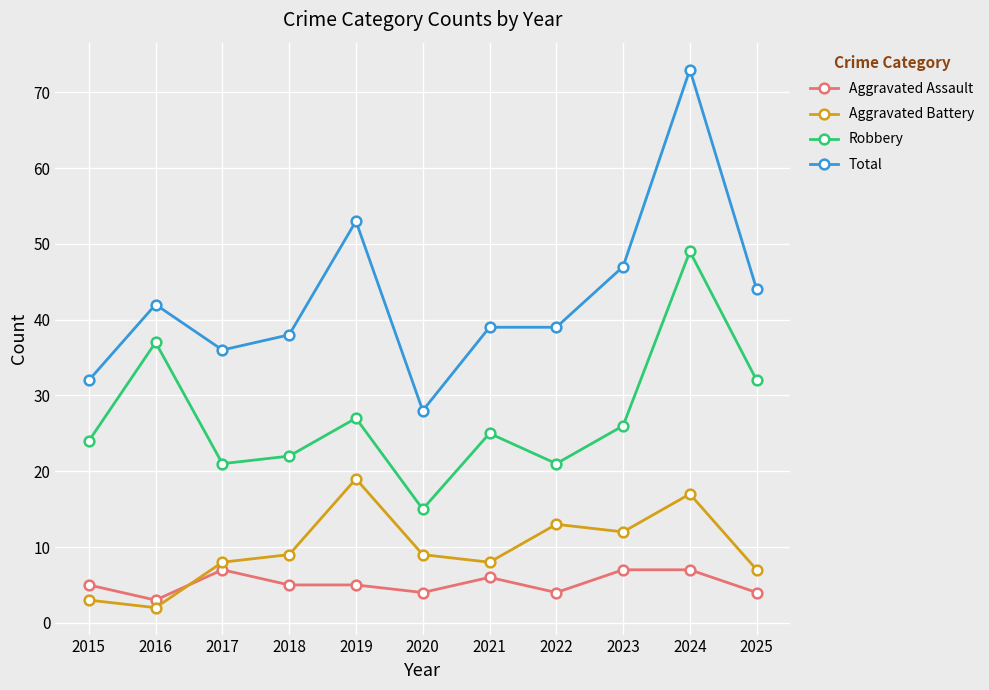

Where is the first local minimum for Aggravated Assault?

2016